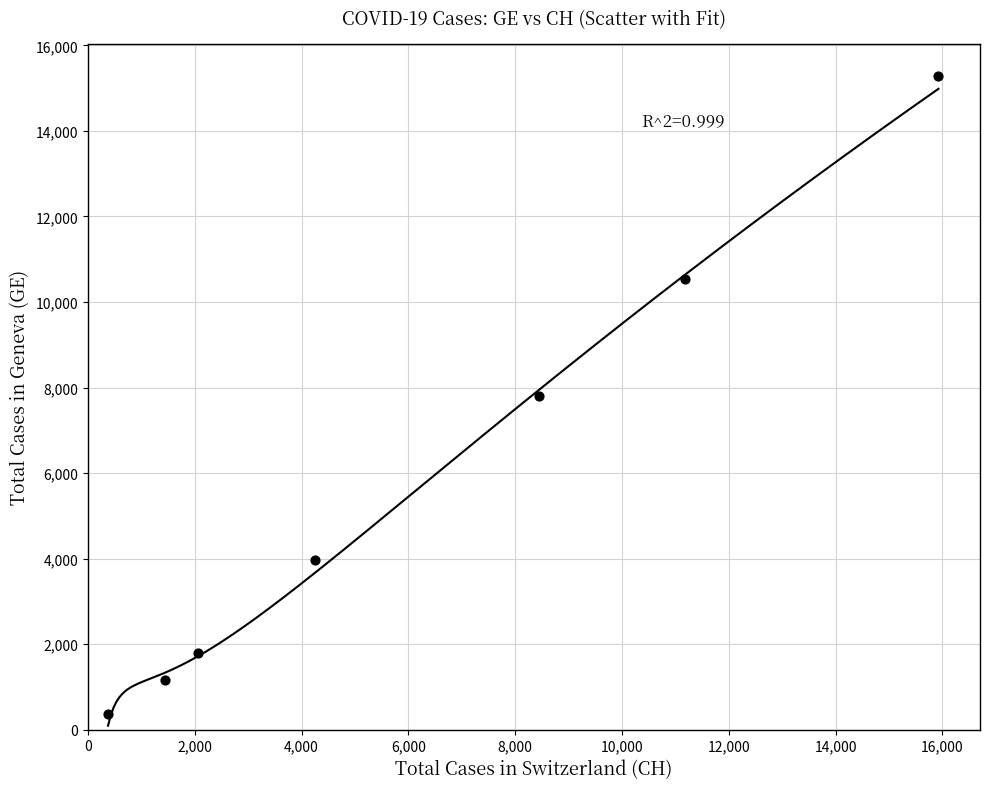

What is the average X value?

6239